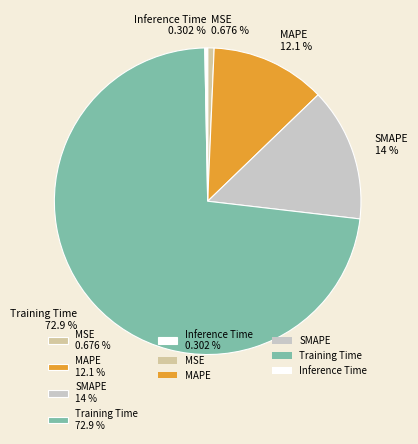

To the nearest percent, what is the difference between the Inference Time and MAPE slice percentages?

12%